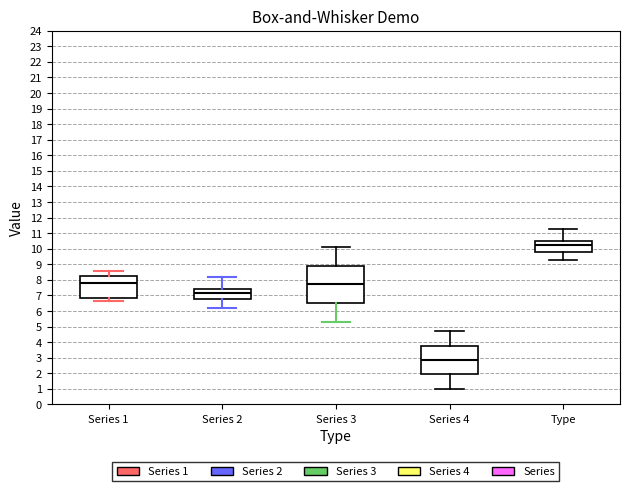

Reading left to right, transcribe this box plot: for each box, give where its median line is, the range the box spans, and where its two whiskers end, as read against the y-axis. The values are not printed on the chart, so give them approximately, as read against the axis.

Series 1: median 7.8, box 6.8 to 8.2, whiskers 6.7 to 8.6
Series 2: median 7.1, box 6.7 to 7.4, whiskers 6.2 to 8.2
Series 3: median 7.7, box 6.5 to 8.9, whiskers 5.3 to 10.1
Series 4: median 2.9, box 1.9 to 3.8, whiskers 1.0 to 4.7
Type: median 10.2, box 9.8 to 10.5, whiskers 9.2 to 11.2